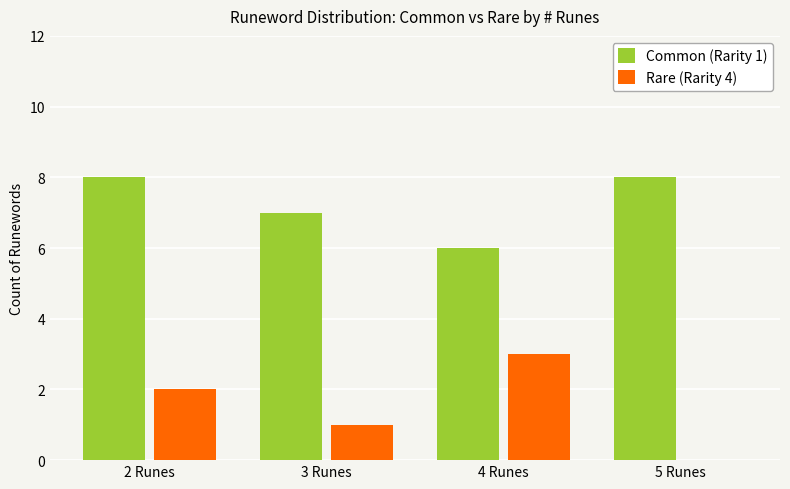

The Common (Rarity 1) series shows 4 at 5 Runes. True or false?

False